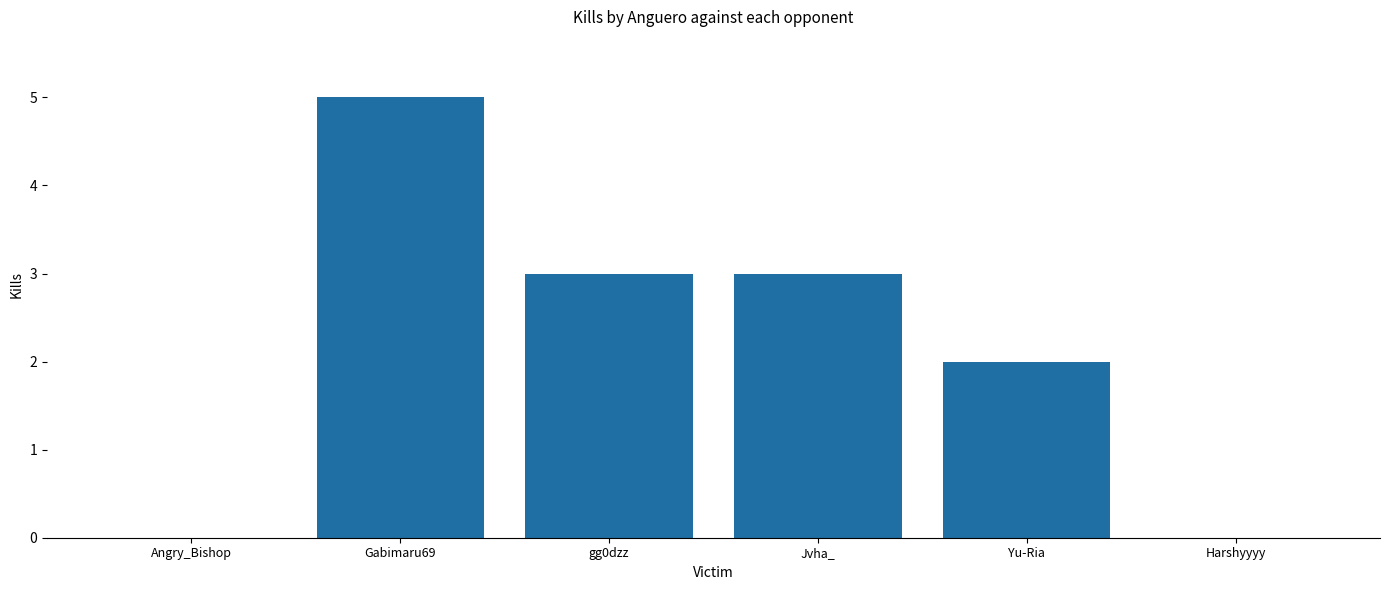

Is it true that the value at Harshyyyy is 2?

False